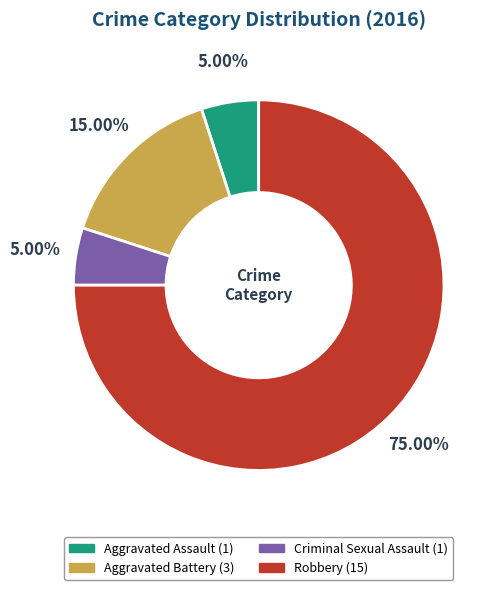

To the nearest percent, what is the difference between the Aggravated Battery and Criminal Sexual Assault slice percentages?

10%